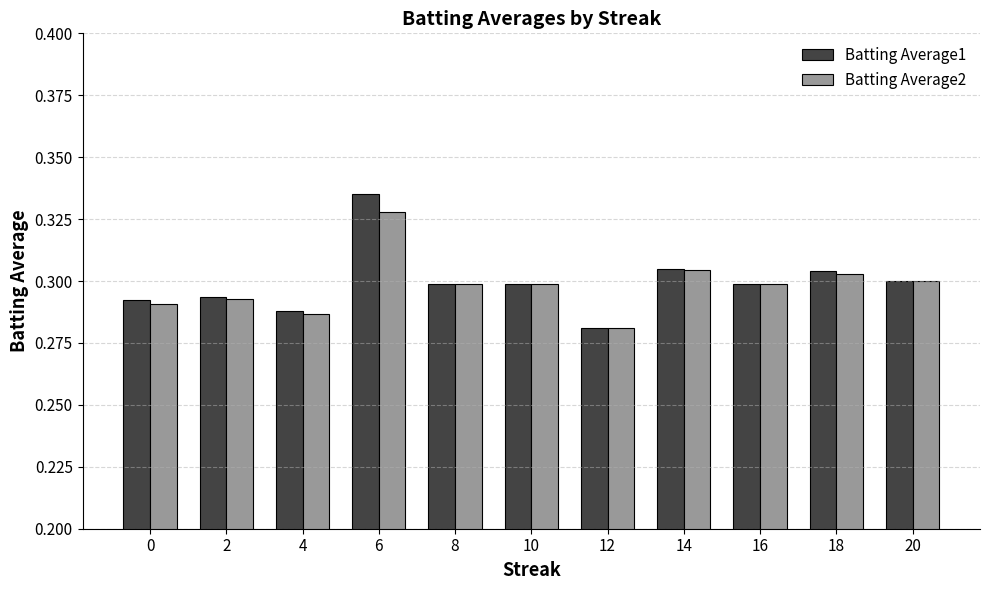

At which label does Batting Average1 reach its peak?

6